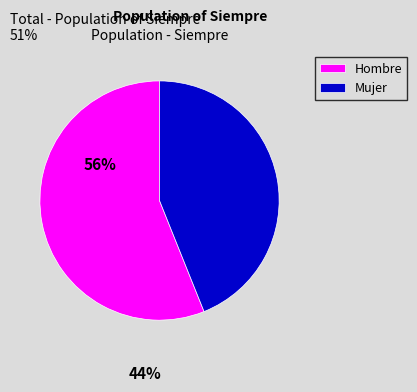

Rank the categories by value from highest to lowest.

Hombre, Mujer